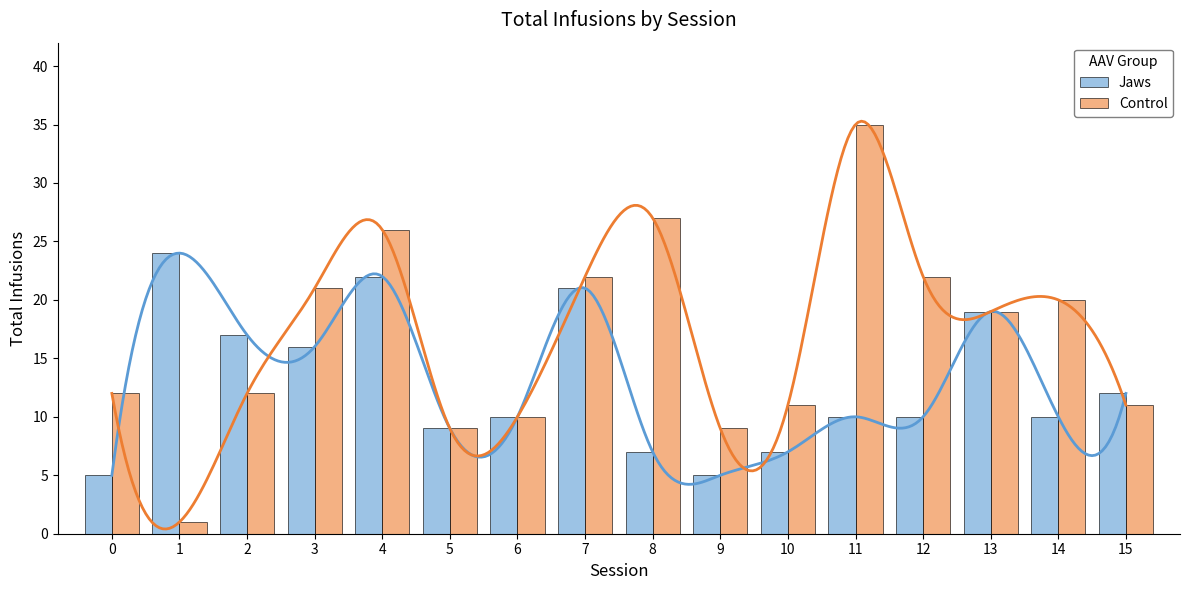

What is the value of the Control bar at the 2nd from the left?

1